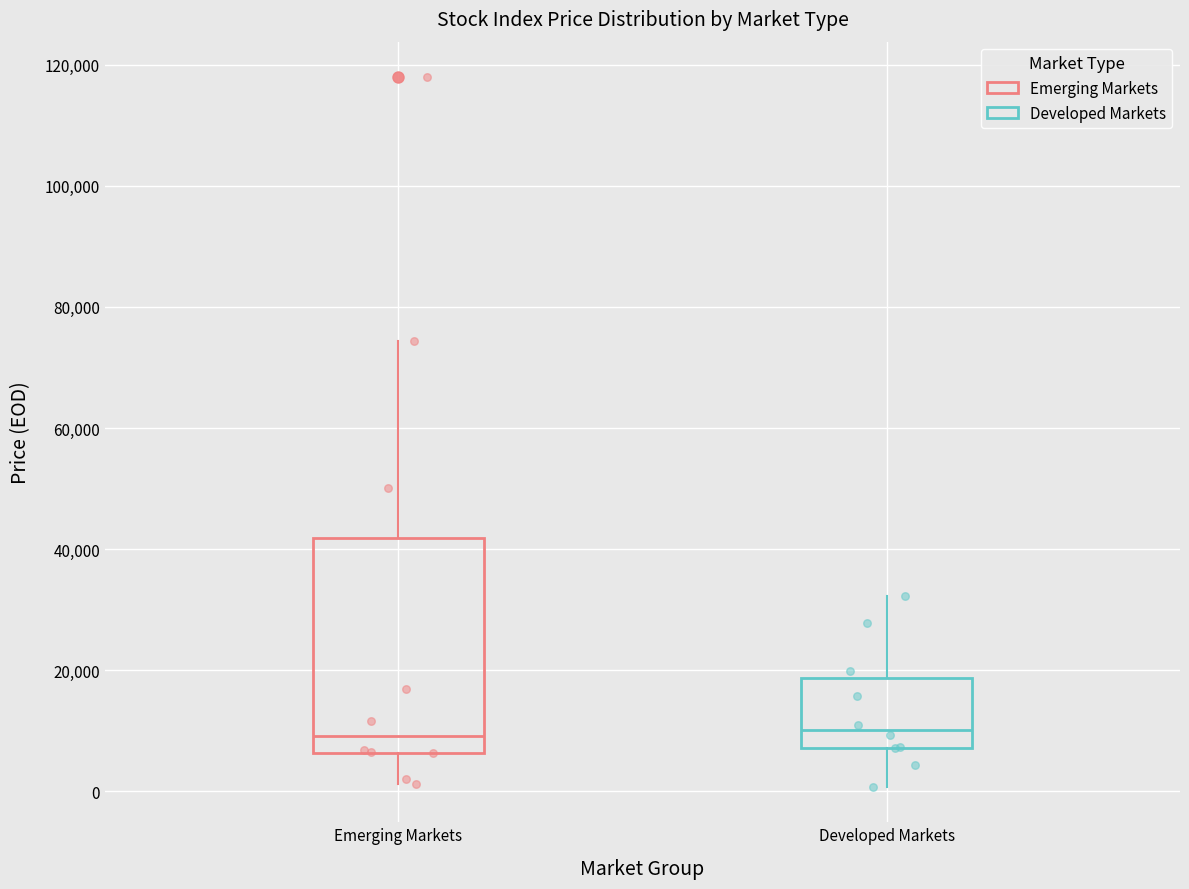

Reading left to right, transcribe this box plot: for each box, give where its median line is, the range the box spans, and where its two whiskers end, as read against the y-axis. The values are not printed on the chart, so give them approximately, as read against the axis.

Emerging Markets: median 10000, box 6000 to 42000, whiskers 2000 to 74000
Developed Markets: median 10000, box 8000 to 18000, whiskers 0 to 32000